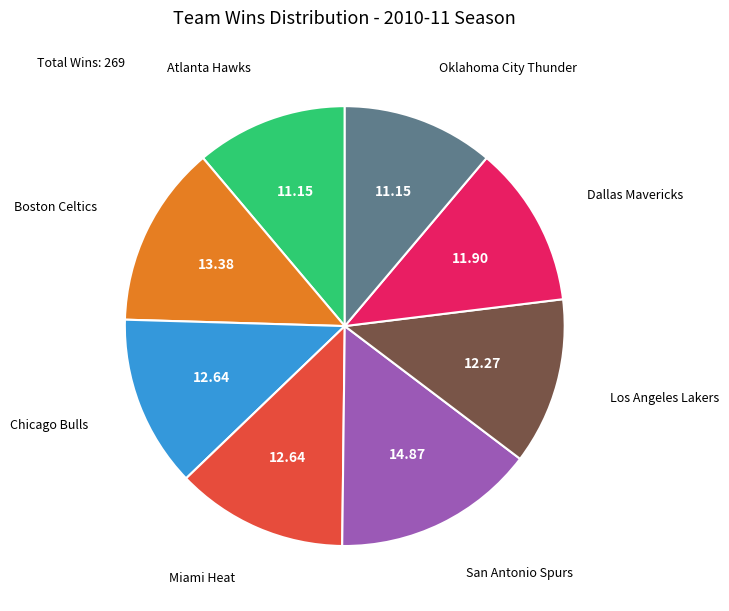

Is it true that Dallas Mavericks is 19% of the pie?

False